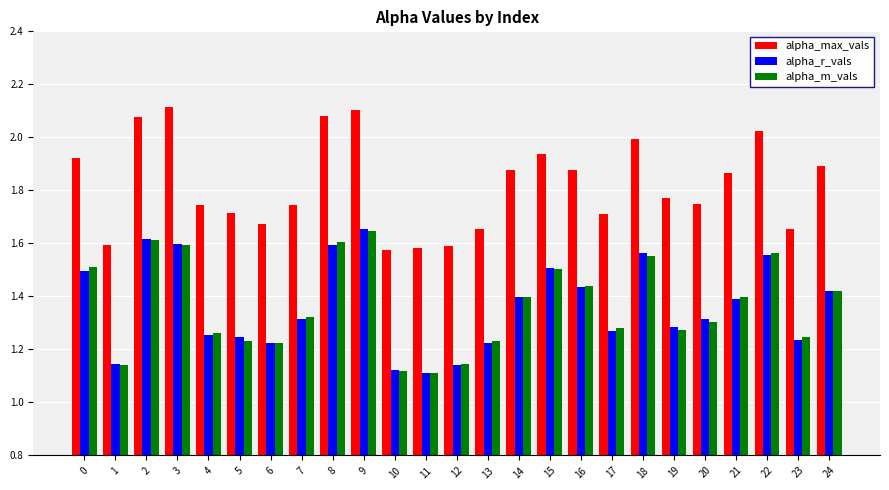

What is the difference between the maximum and minimum values in the alpha_r_vals series?

0.5